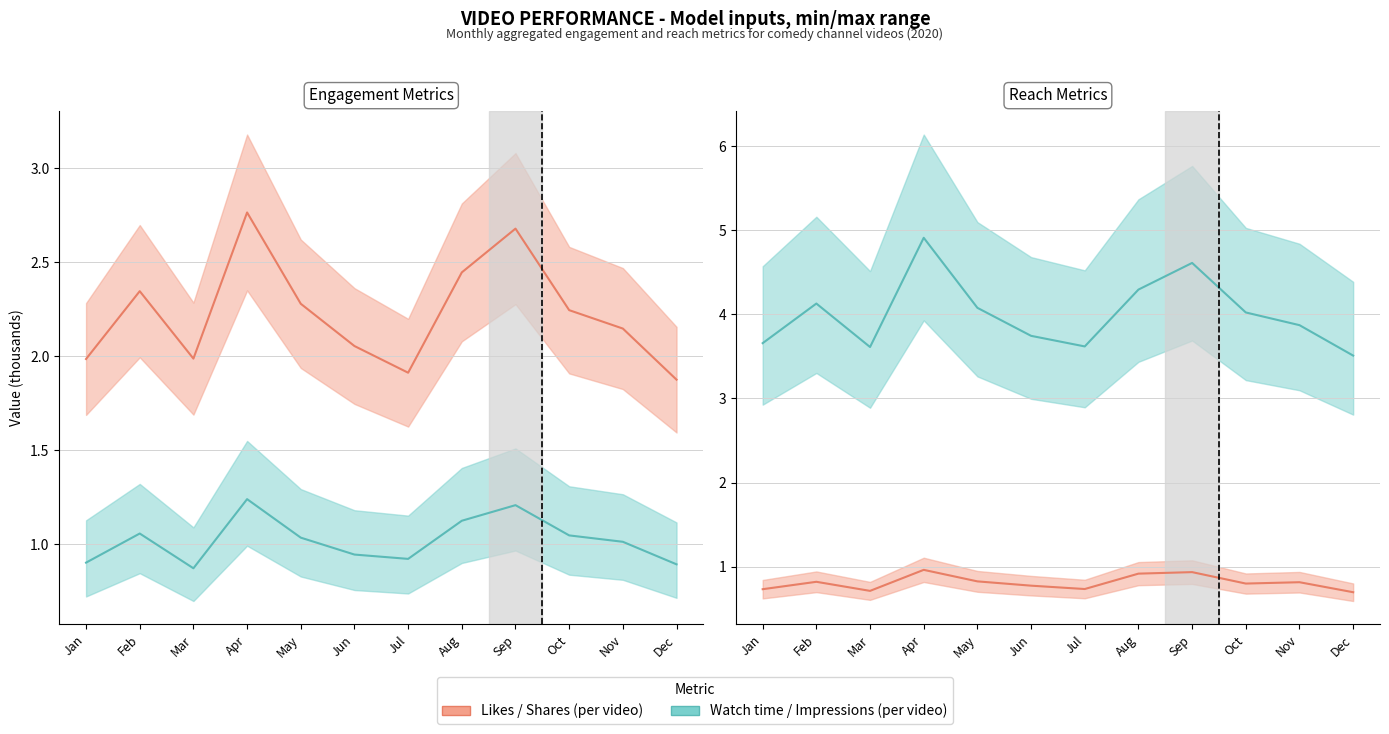

What is the difference between the maximum and minimum values in the Likes series?

0.9